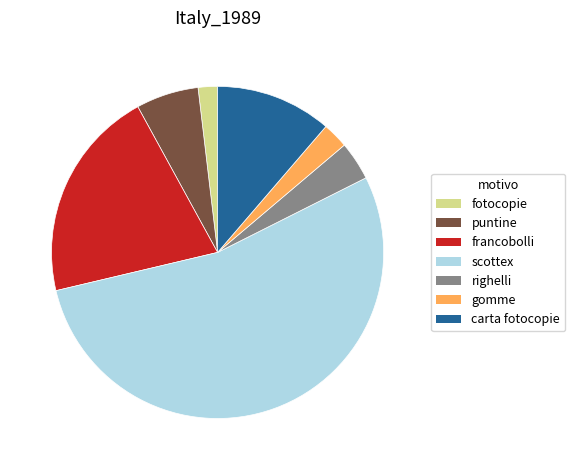

Rank the categories by value from highest to lowest.

scottex, francobolli, carta fotocopie, puntine, righelli, gomme, fotocopie